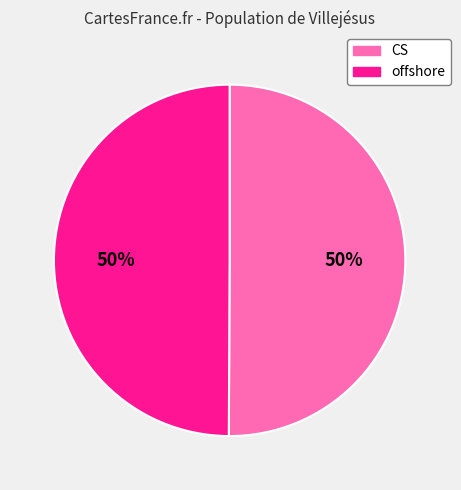

What percentage is the CS slice, to the nearest percent?

50%